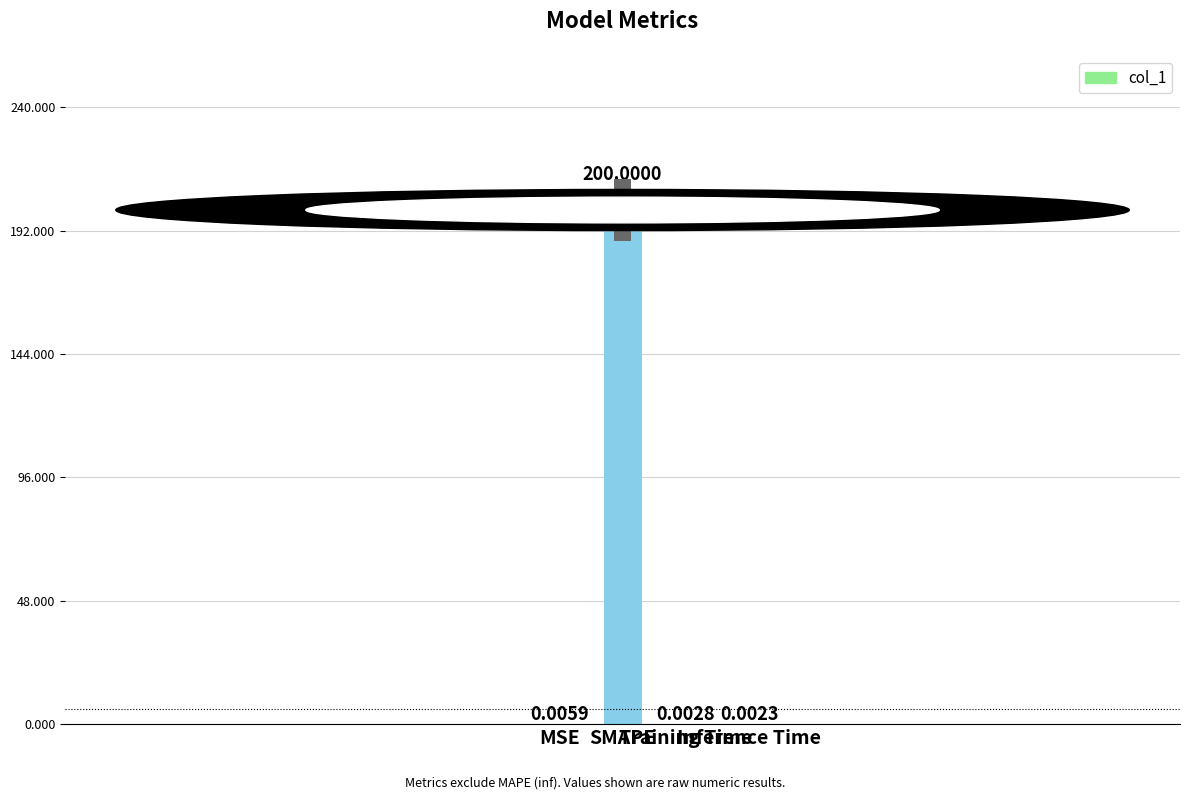

The value at SMAPE is 93.9. True or false?

False